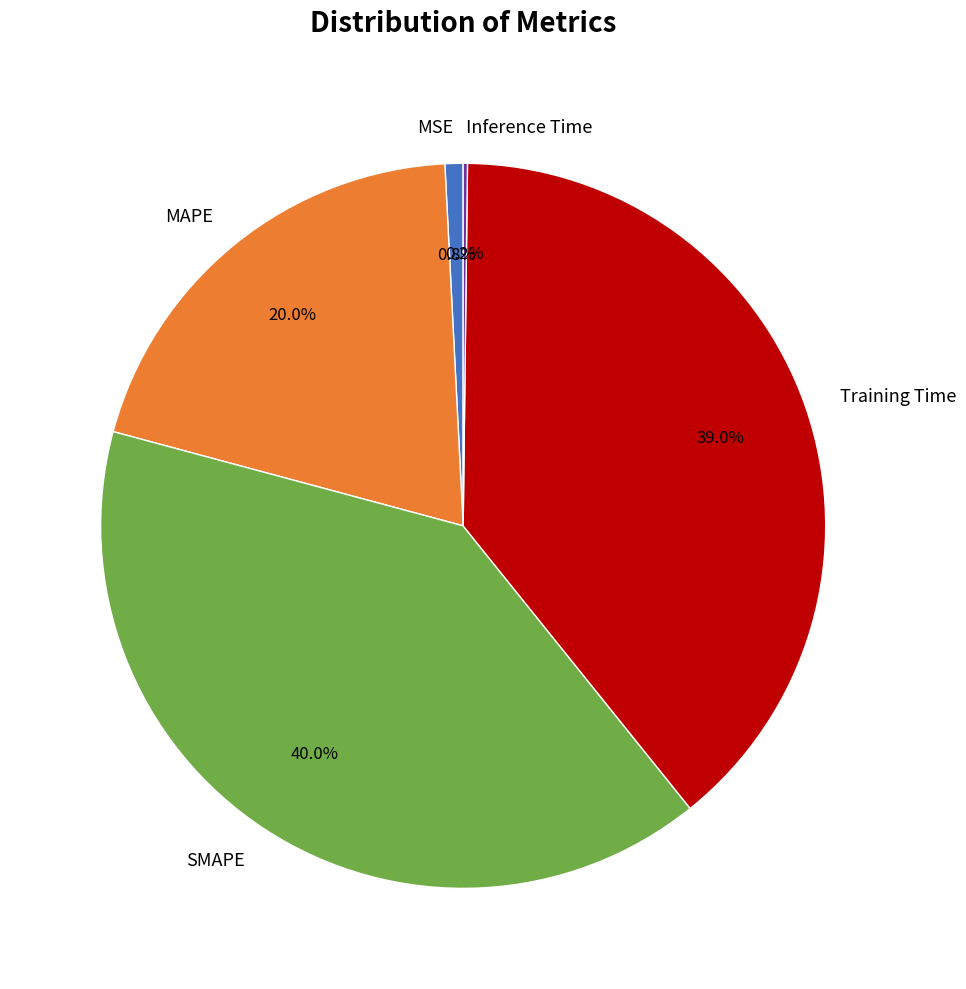

Is it true that MSE is 12% of the pie?

False